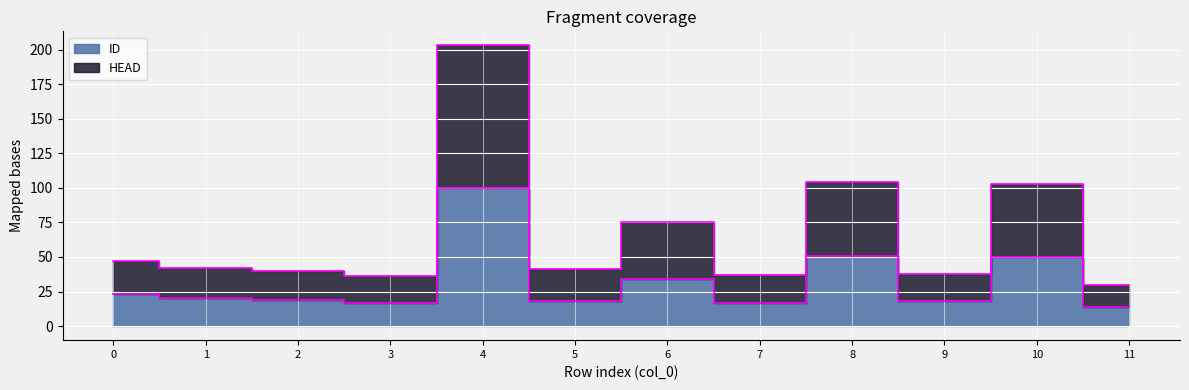

Is this an area chart (filled region under the line)?

No